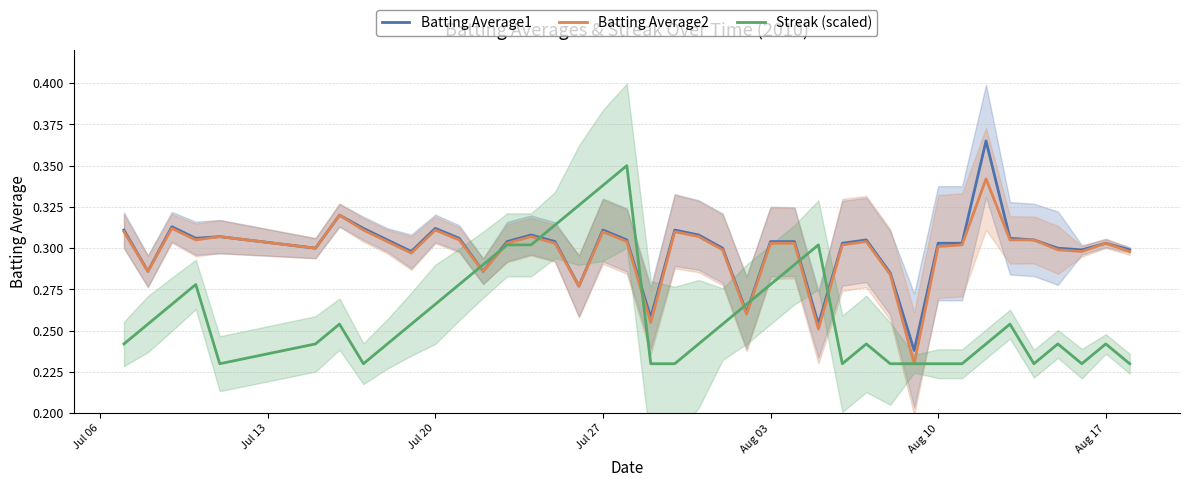

What are all the series names shown in the legend?

Batting Average1, Batting Average2, Streak (scaled)